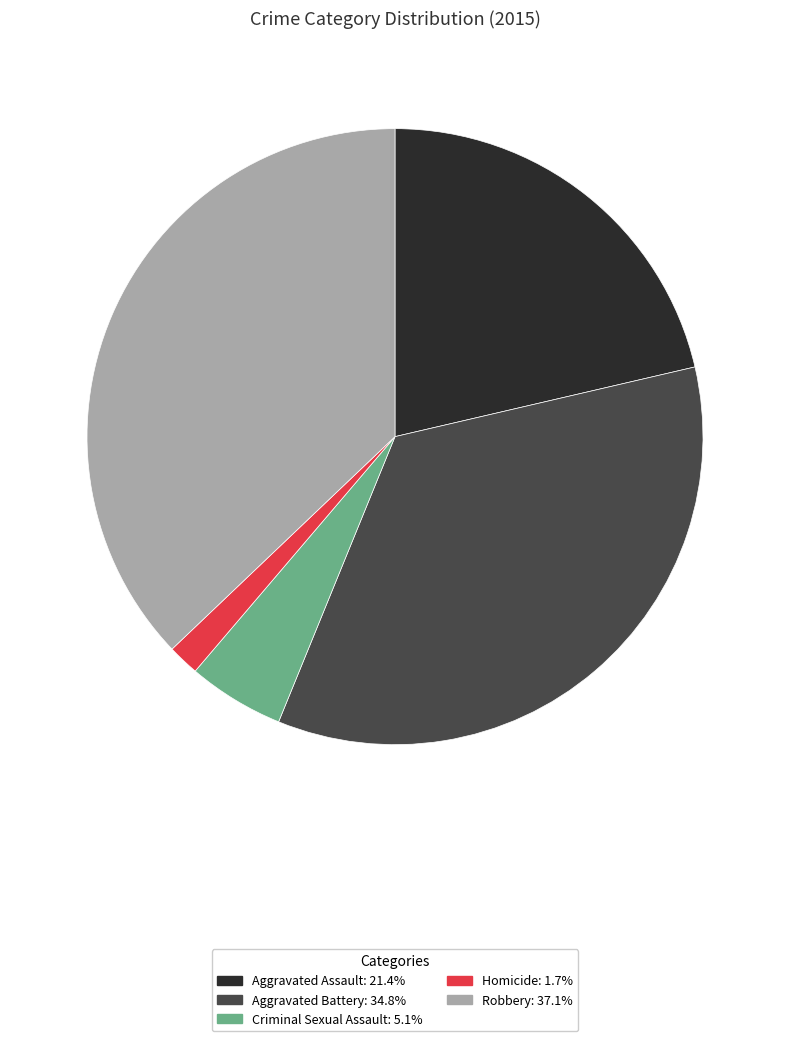

Is the sum of Robbery and Aggravated Battery greater than half?

Yes